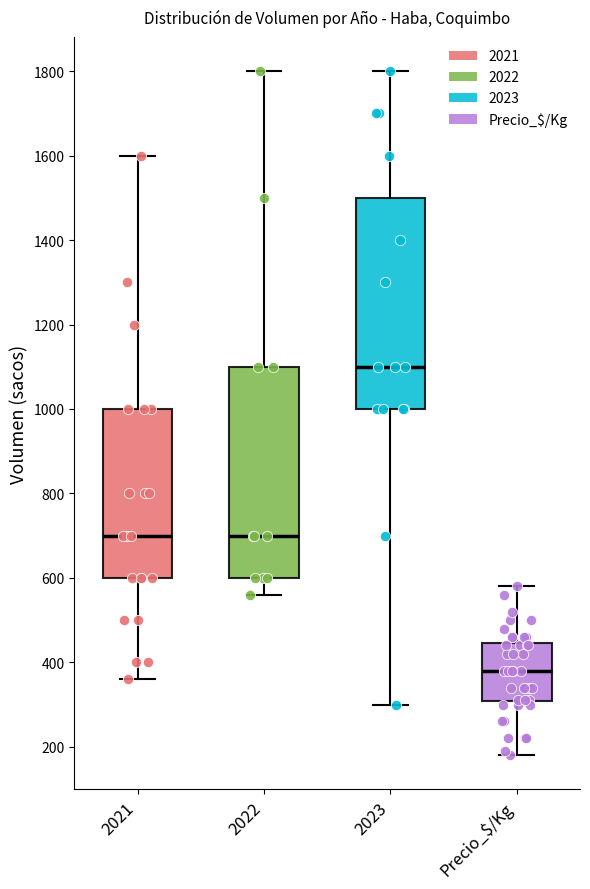

Reading left to right, read every box against the y-axis: the position of its median line, the range the box covers, and the ends of its whiskers. The values are not printed on the chart, so give them approximately, as read against the axis.

2021: median 700, box 600 to 1000, whiskers 360 to 1600
2022: median 700, box 600 to 1100, whiskers 560 to 1800
2023: median 1100, box 1000 to 1500, whiskers 300 to 1800
Precio_$/Kg: median 380, box 300 to 440, whiskers 180 to 580